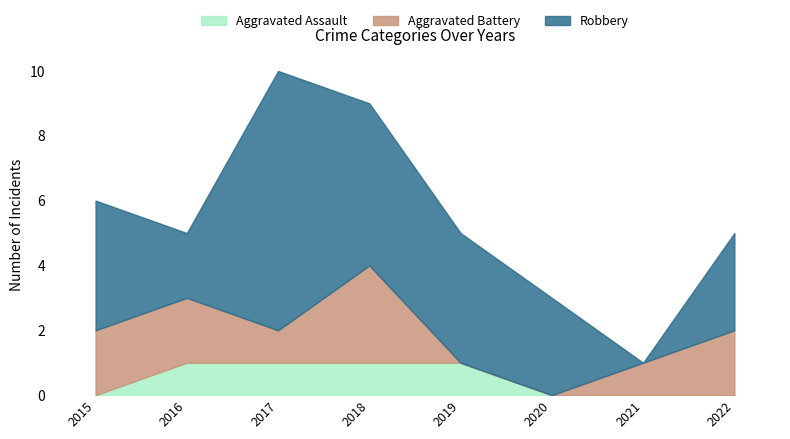

Reading left to right, transcribe all the data shown in this chart.

Aggravated Assault: 0	1	1	1	1	0	0	0
Aggravated Battery: 2	2	1	3	0	0	1	2
Robbery: 4	2	8	5	4	3	0	3